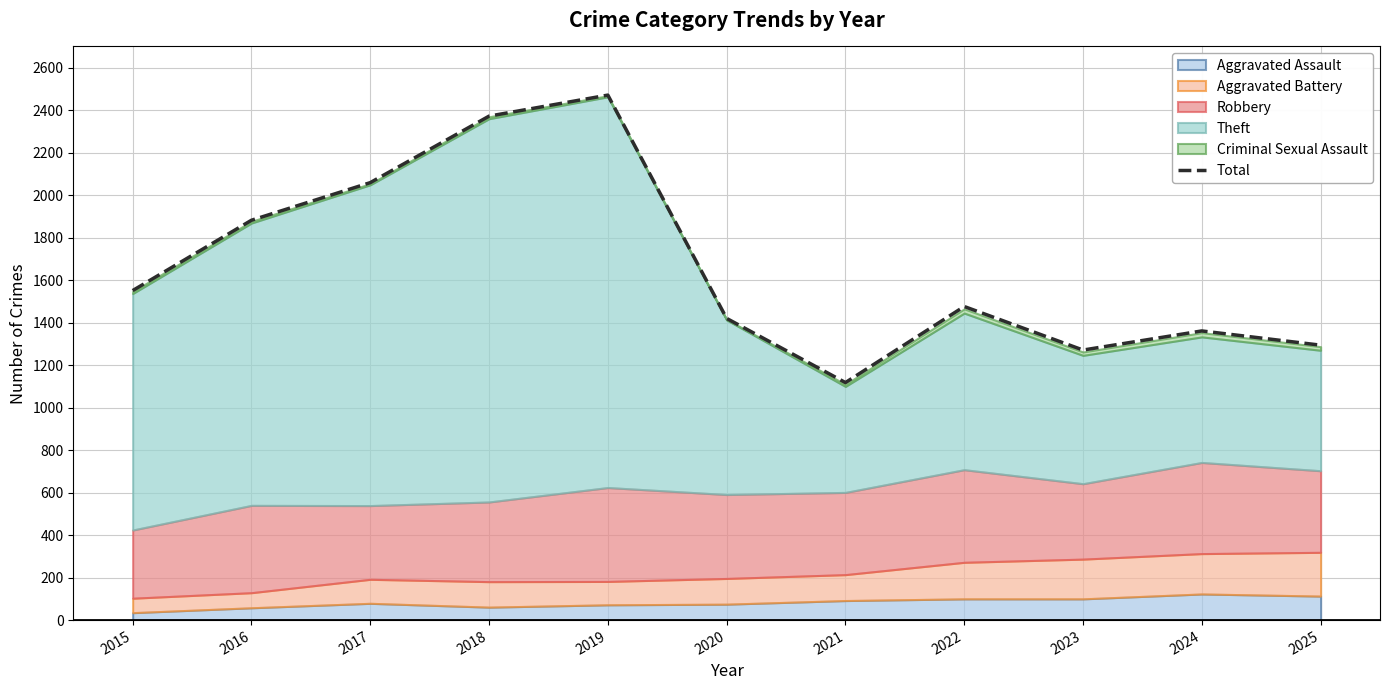

Reading left to right, extract all data points from this chart.

2015=1551	2016=1882	2017=2059	2018=2372	2019=2471	2020=1420	2021=1118	2022=1476	2023=1271	2024=1361	2025=1294